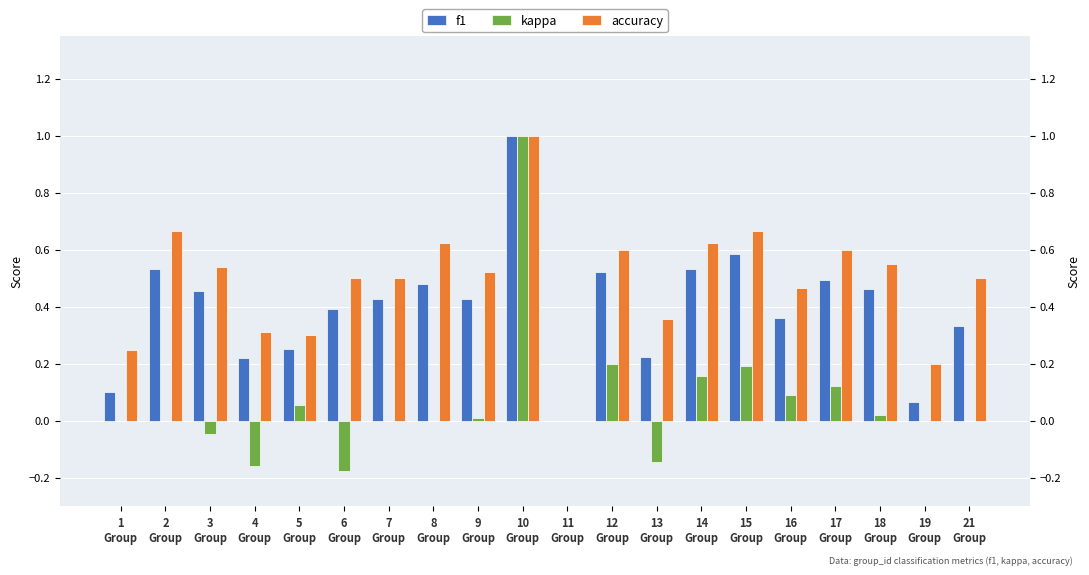

What is the approximate value of f1 at 15
Group?

0.6